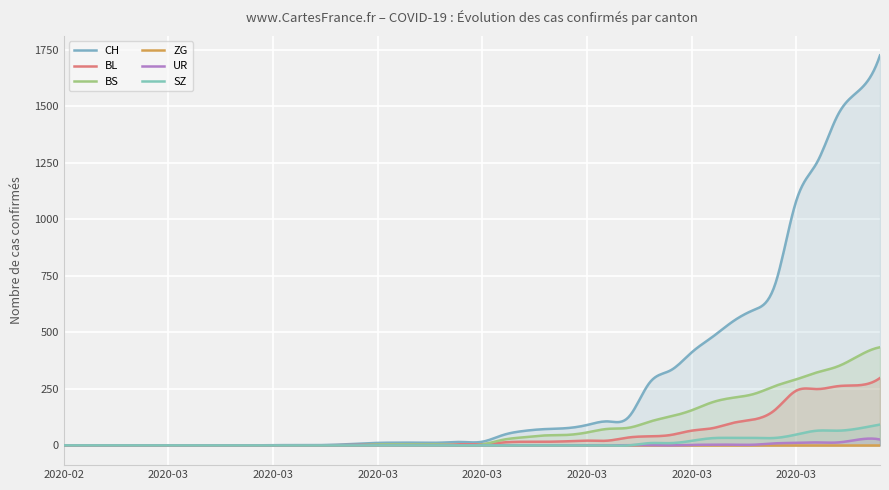

True or false: CH and BL cross at least once.

False